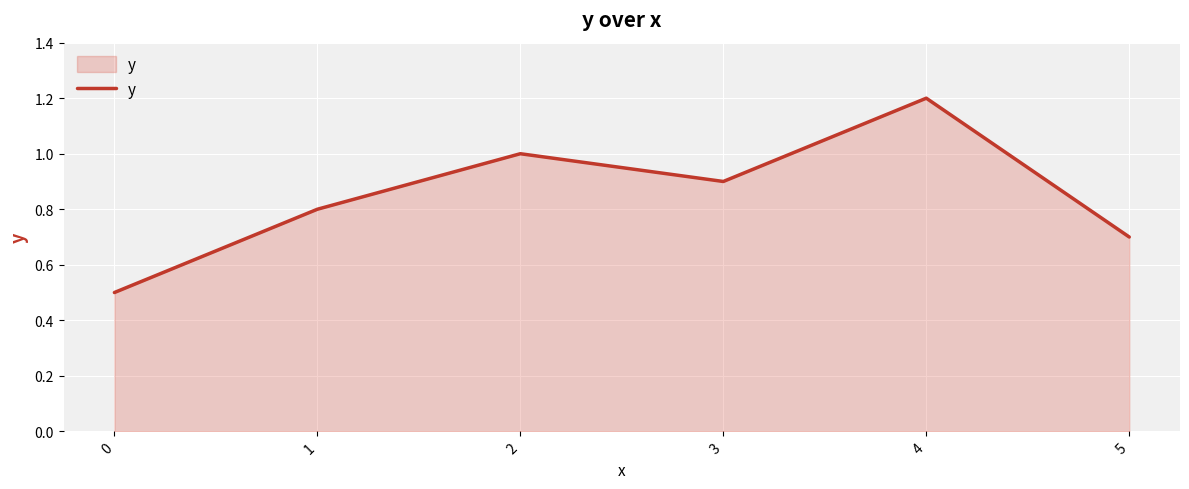

True or false: there are more than 2 points higher than both neighbors.

False